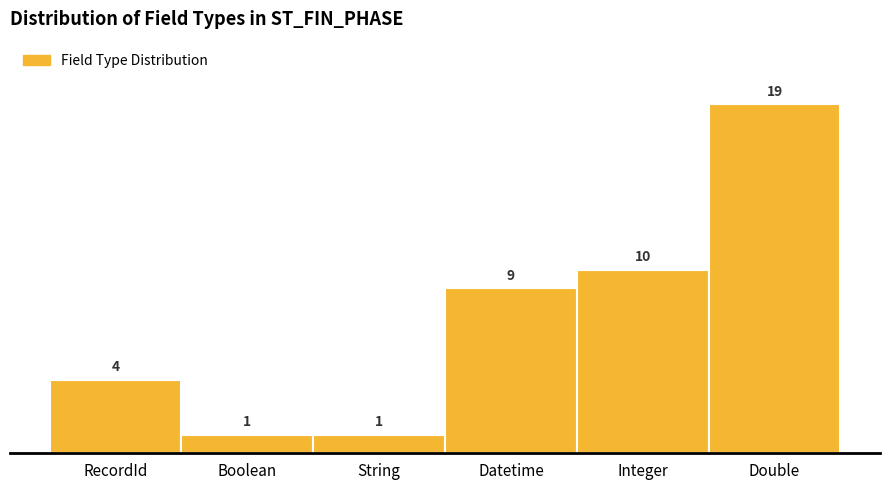

Reading right to left, list all the values displayed in this chart.

Double=19	Integer=10	Datetime=9	String=1	Boolean=1	RecordId=4